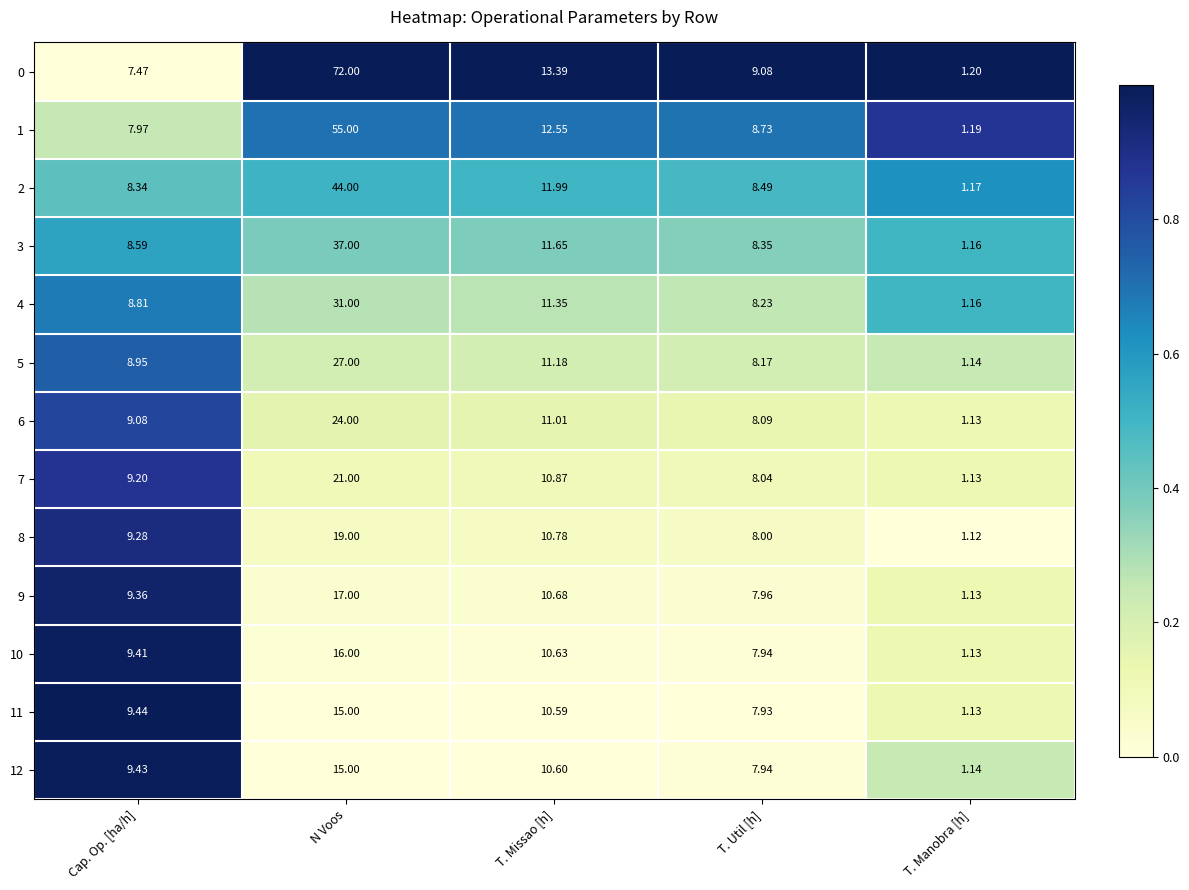

At which category is the sum across all series the highest?

N Voos